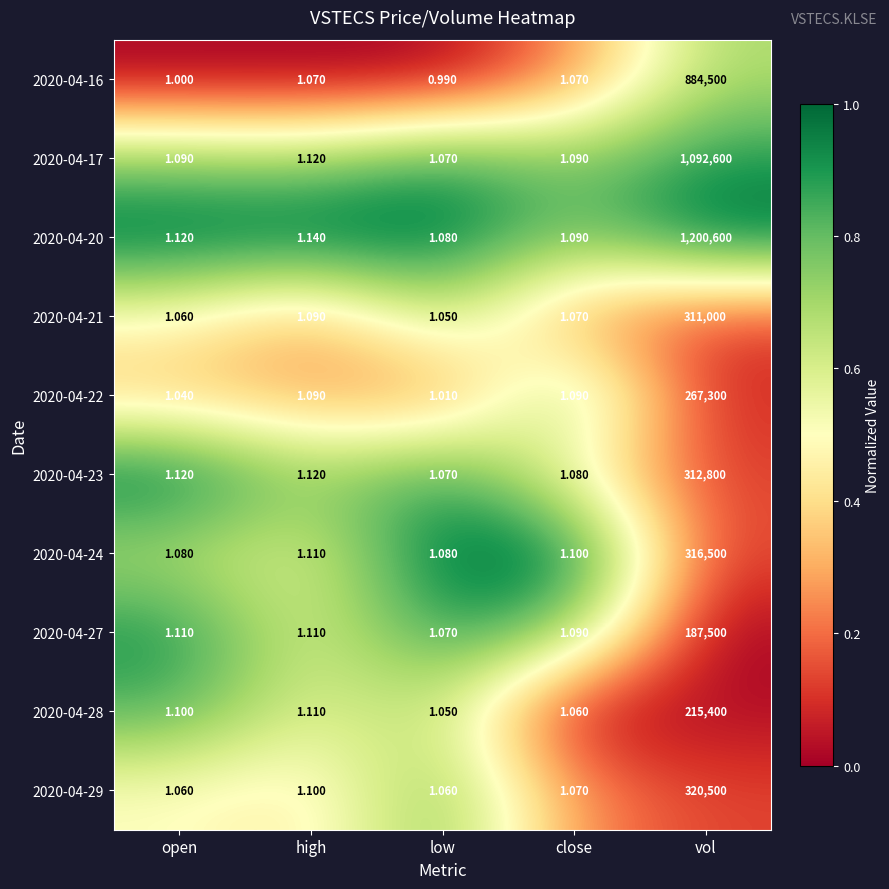

Which label corresponds to the largest value in the chart?

vol